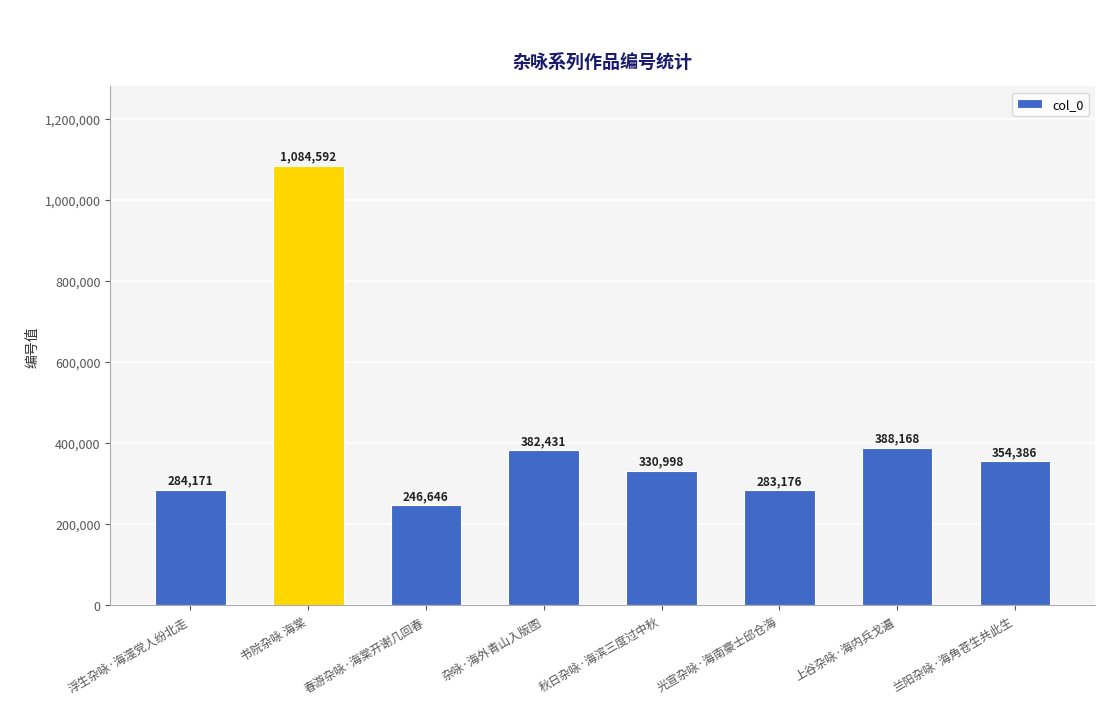

What is the label of the 6th bar from the right?

春游杂咏·海棠开谢几回春